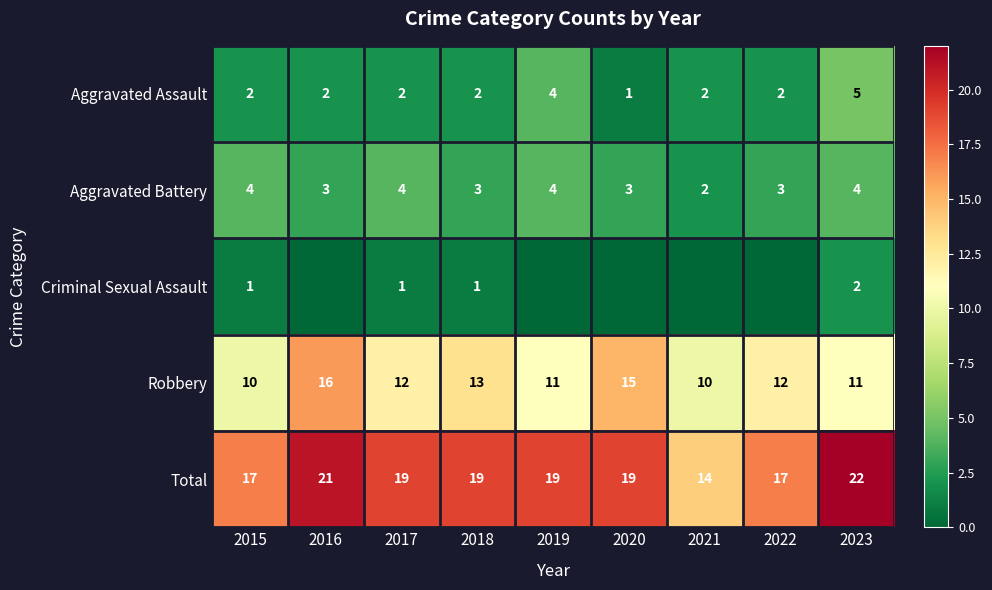

The value of Robbery at 2018 is 5. True or false?

False